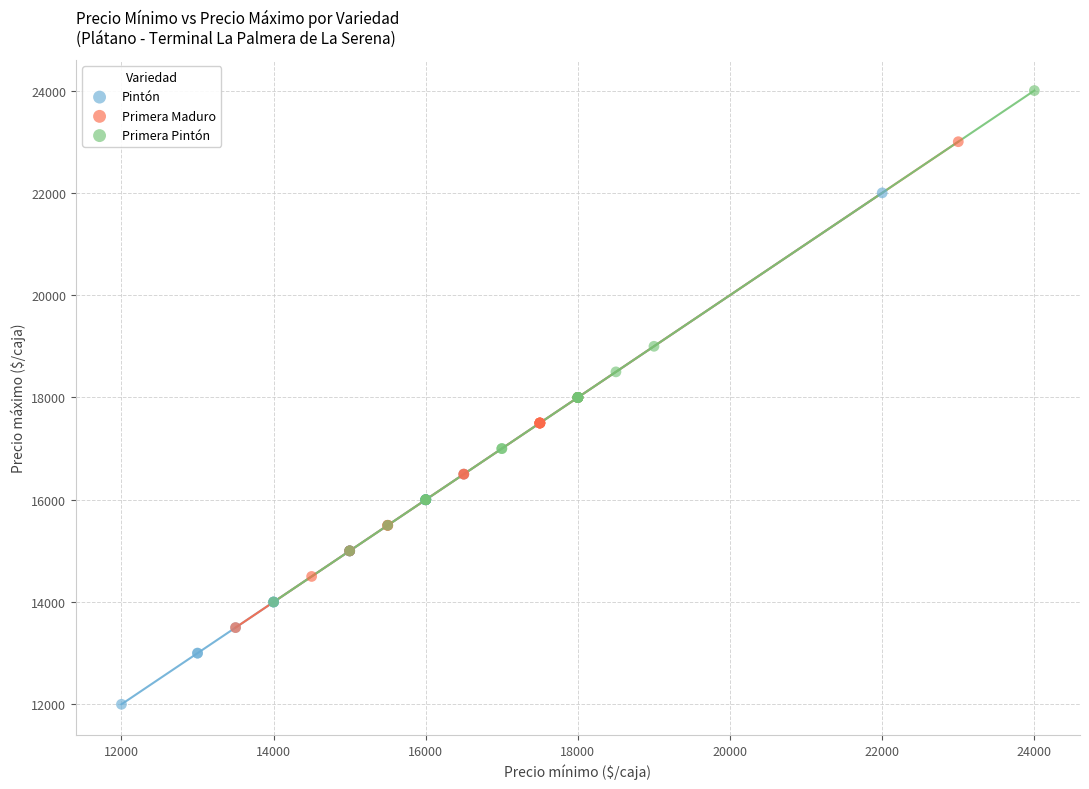

Which series contains the lowest Y value?

Pintón